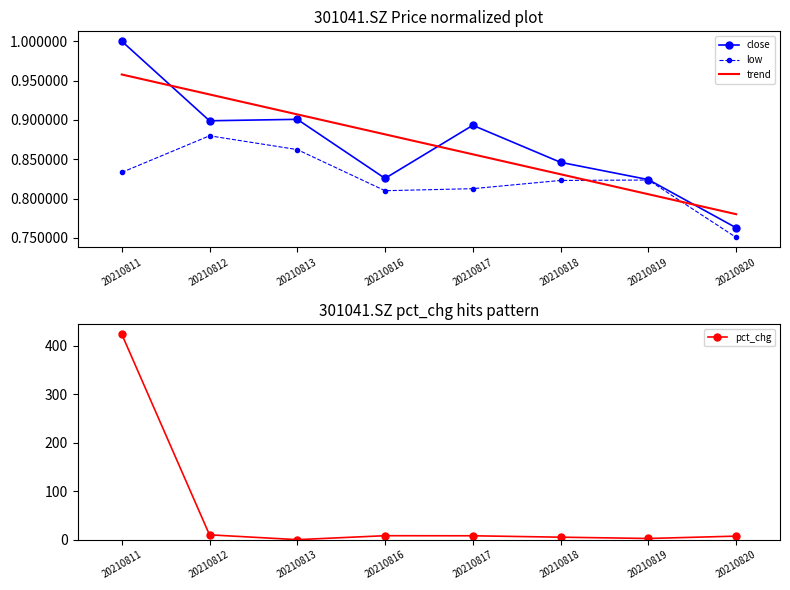

What is the value of the close point at the 8th from the left?

0.8